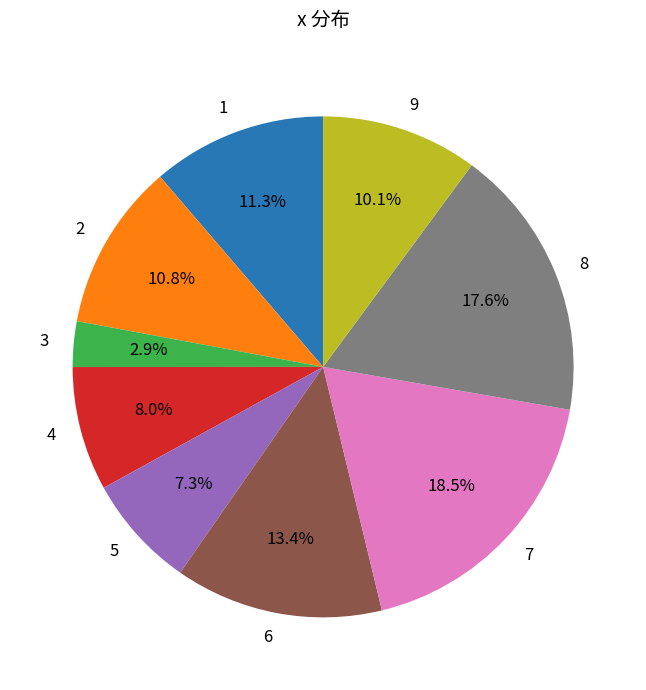

What is the largest slice in the pie chart?

7